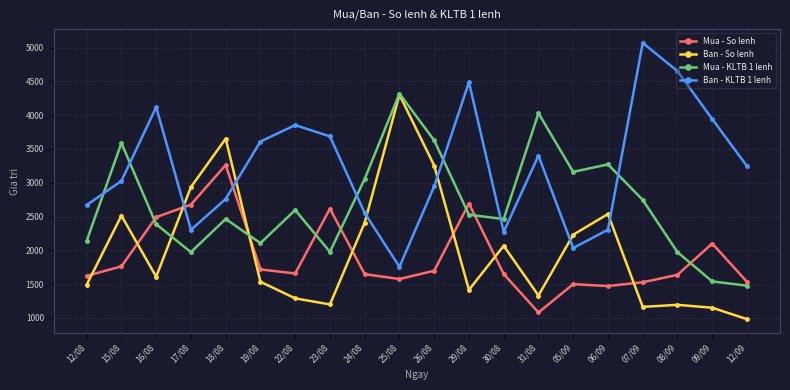

True or false: Mua - So lenh and Mua - KLTB 1 lenh cross at least once.

True